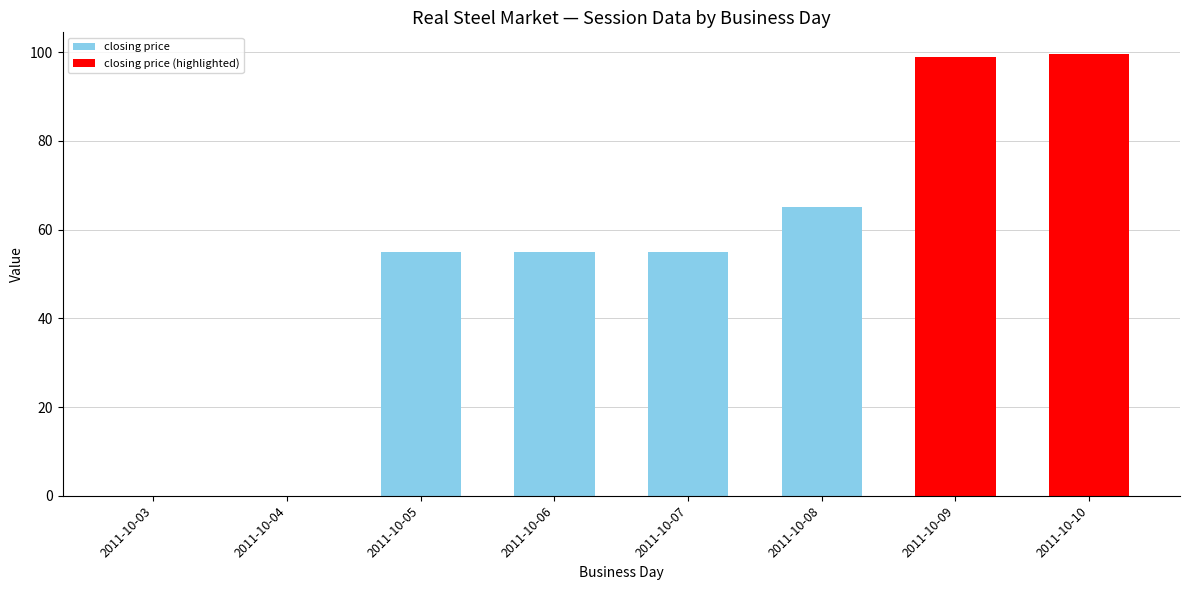

What is the greatest value displayed?

99.5